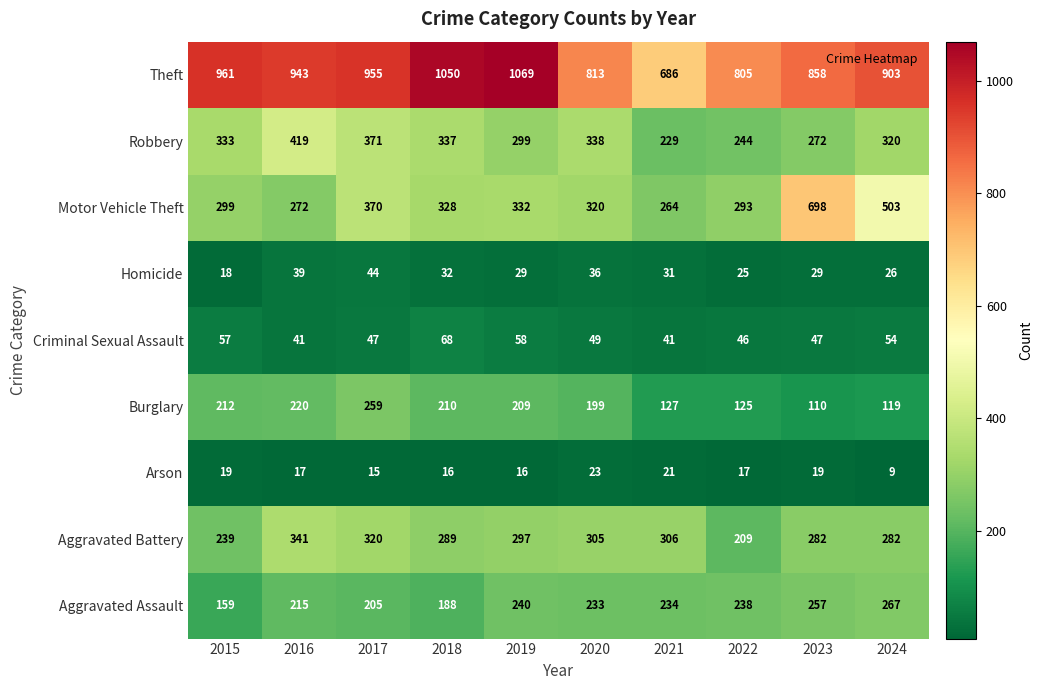

Where does the Arson series first go above 17?

2015